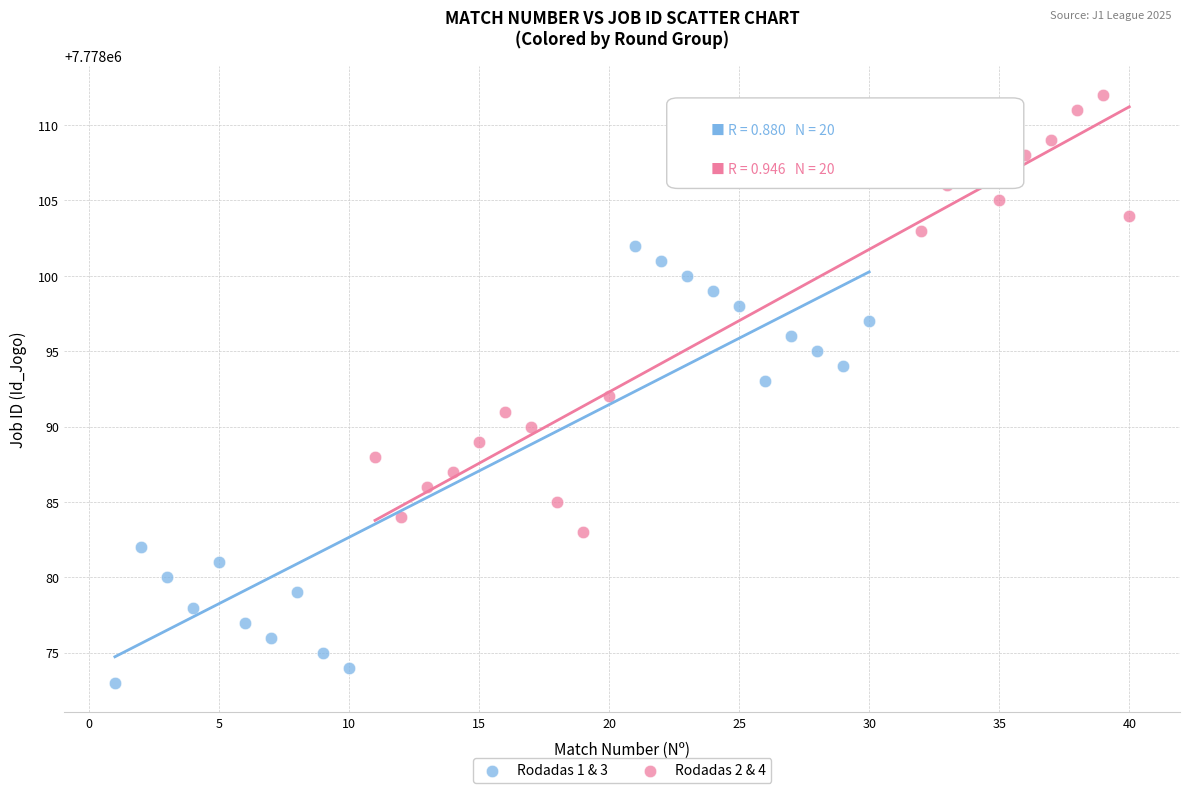

Which series contains the lowest Y value?

Rodadas 1 & 3